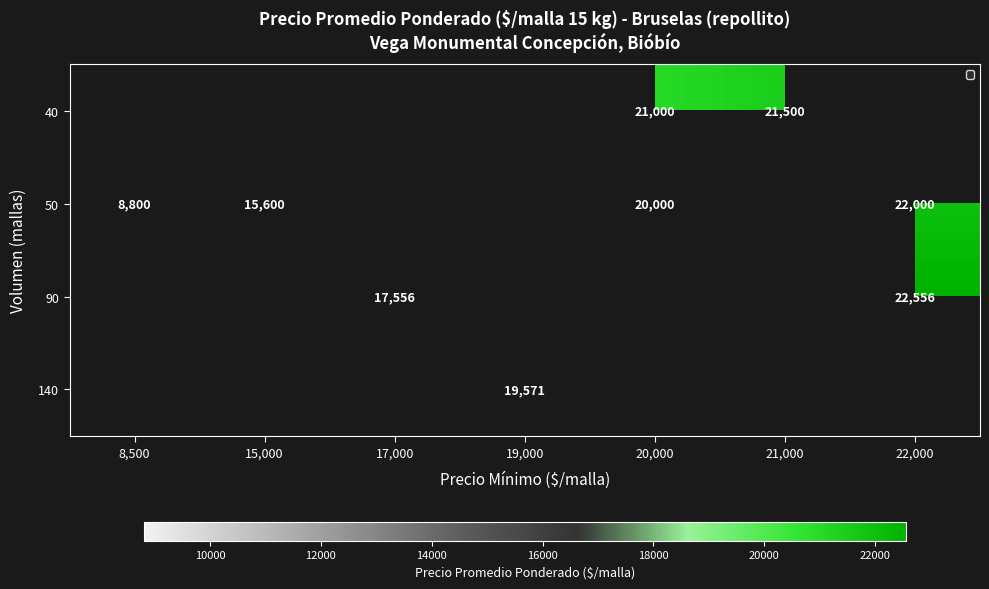

True or false: 50 has a value of 3892 at 8,500.

False